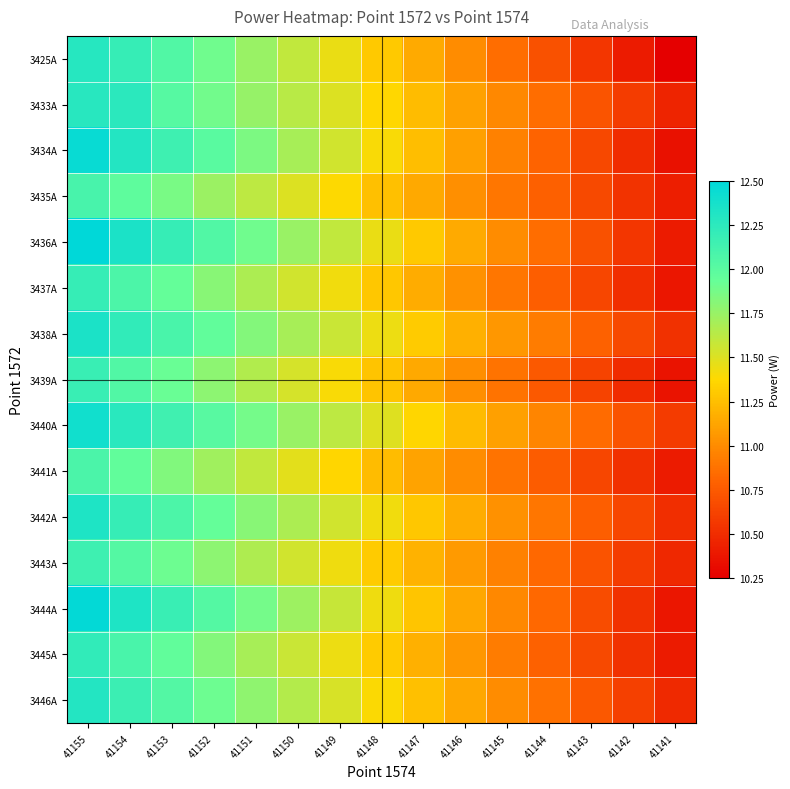

At which category is the sum across all series the highest?

41155